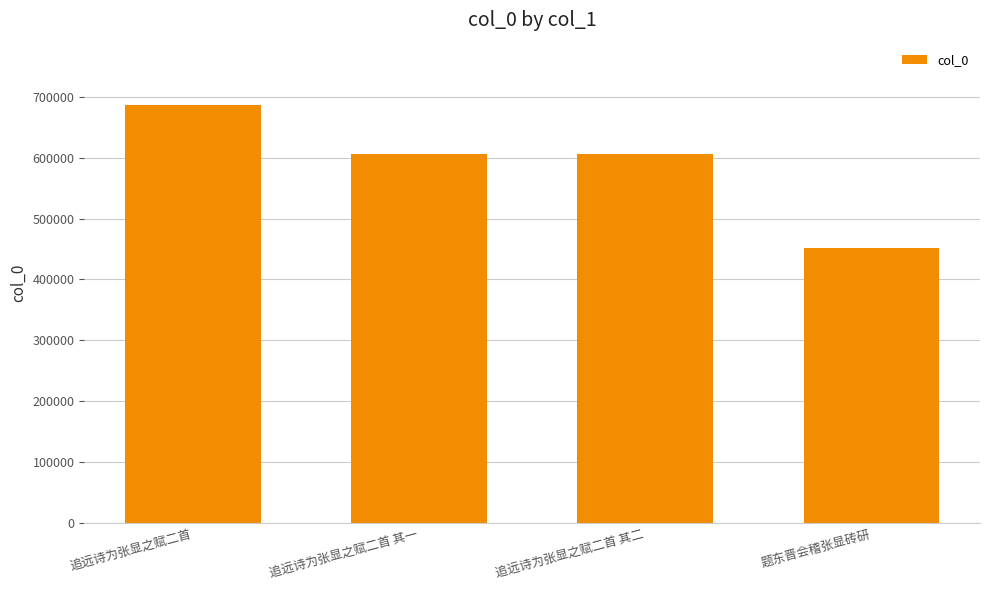

What is the ratio of the value at 追远诗为张显之赋二首 其一 to the value at 追远诗为张显之赋二首 其二?

1.0